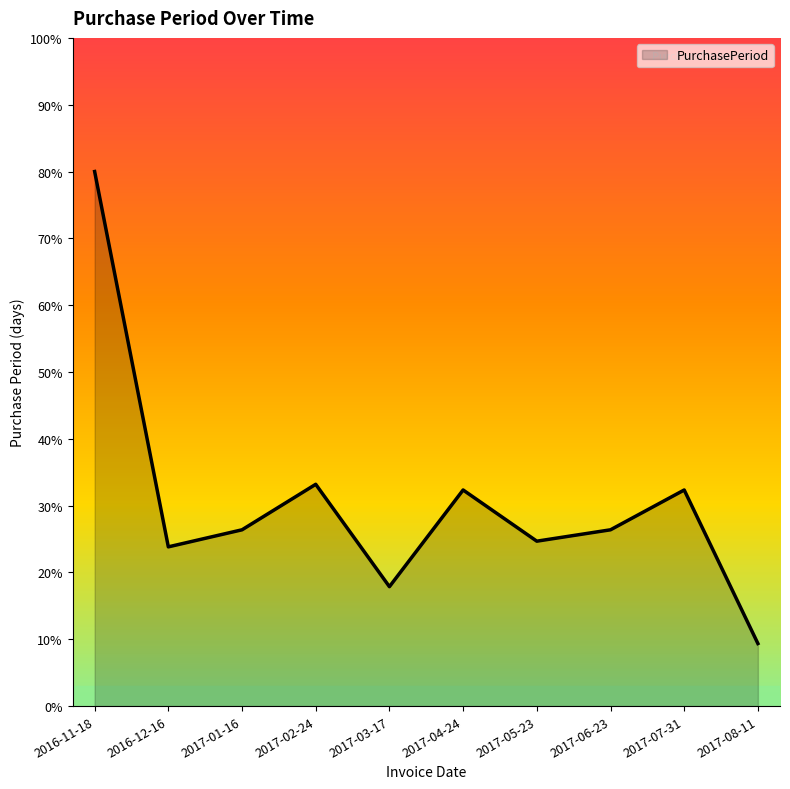

True or false: the data has more than 2 interior local peaks.

True